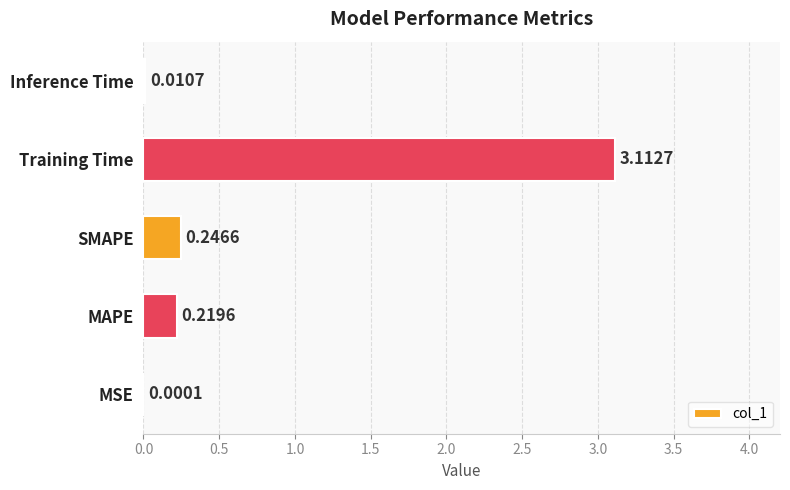

Between MSE and SMAPE, which is larger?

SMAPE